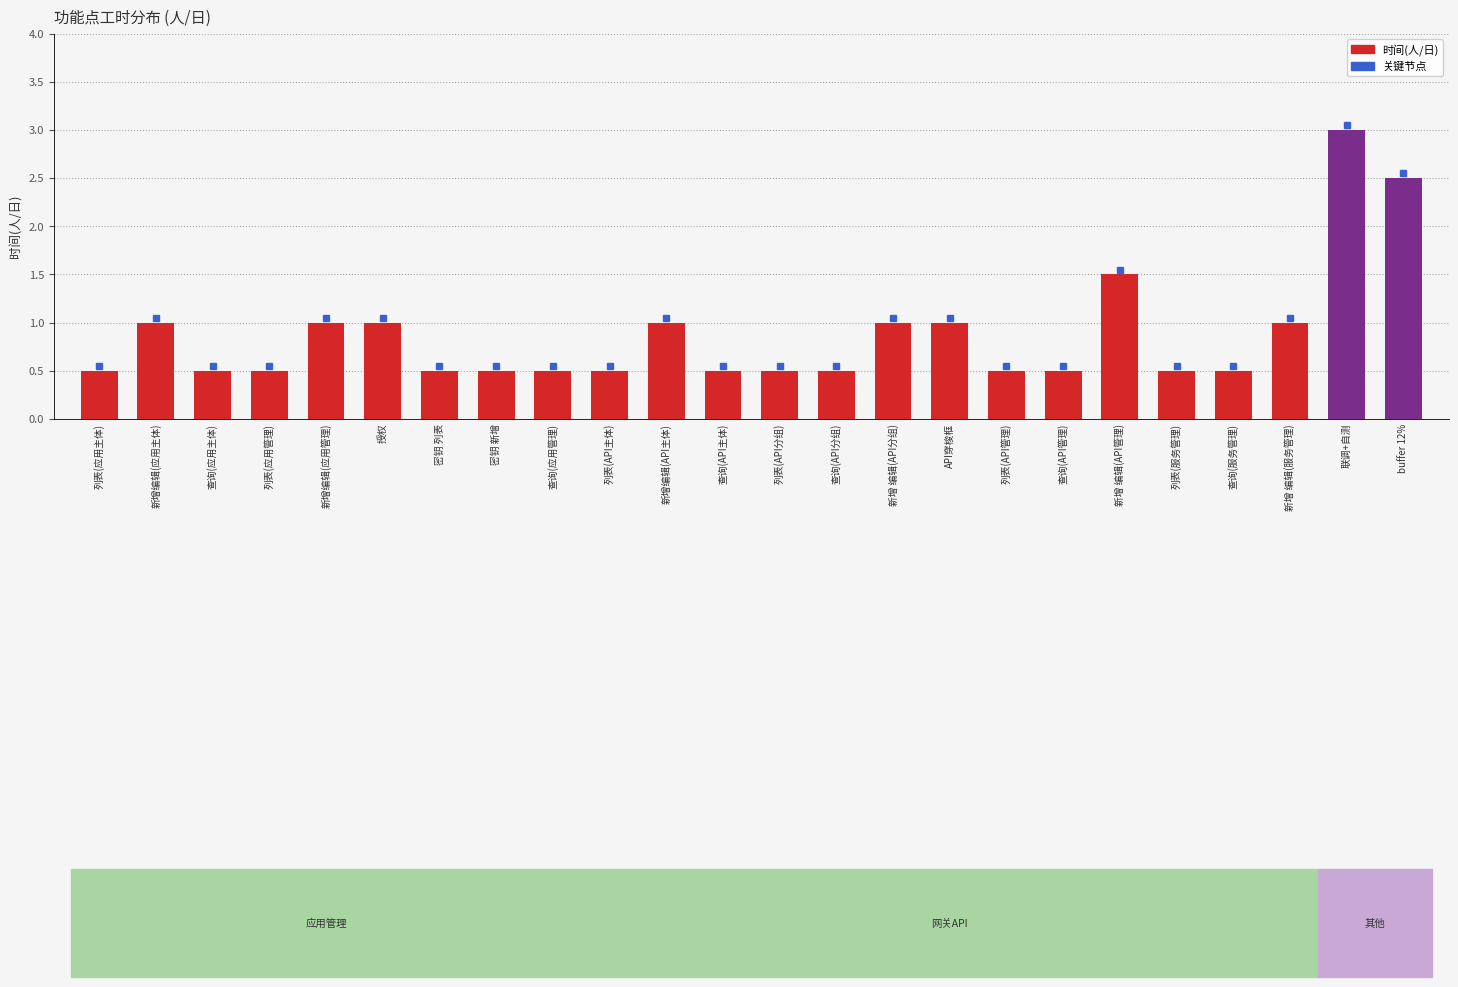

What is the change in value from 列表(应用管理) to API穿梭框?

+0.5